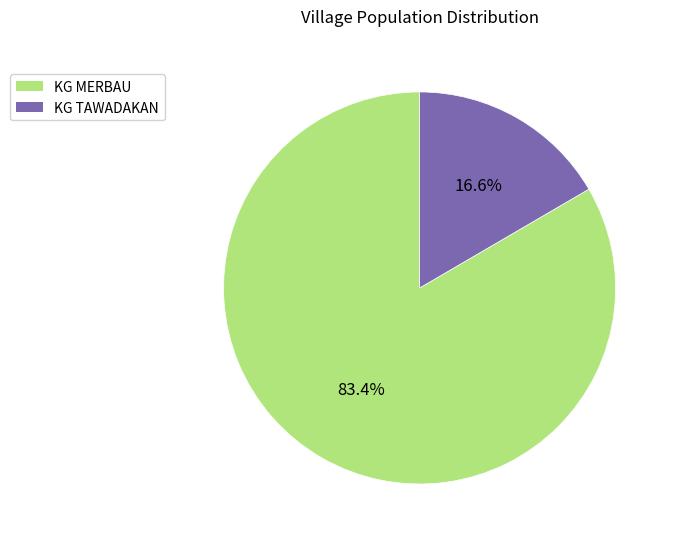

How many slices are in this pie chart?

2